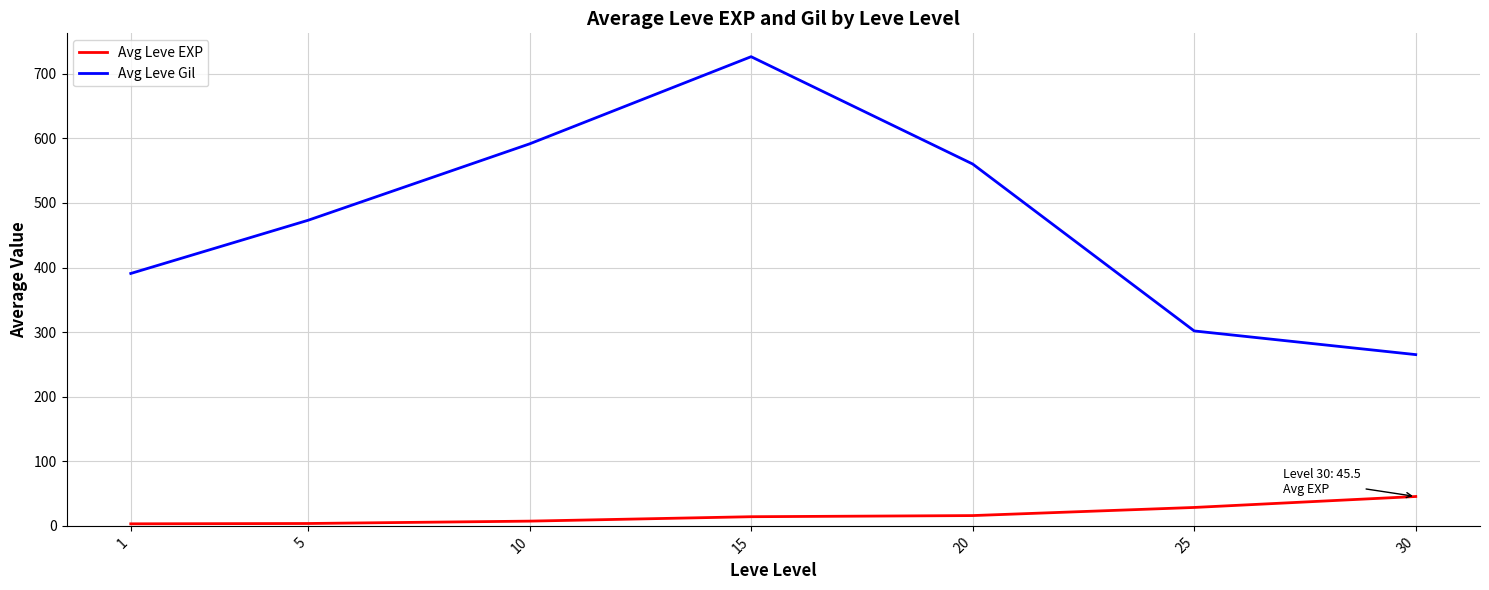

List the series in order of their overall mean, highest first.

Avg Leve Gil, Avg Leve EXP